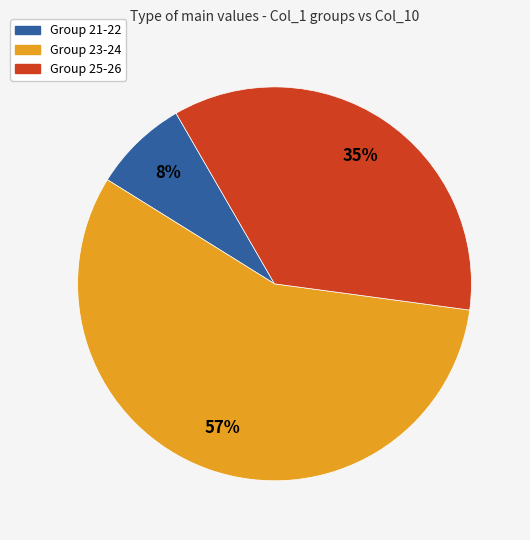

Is there a majority slice in this chart?

Yes